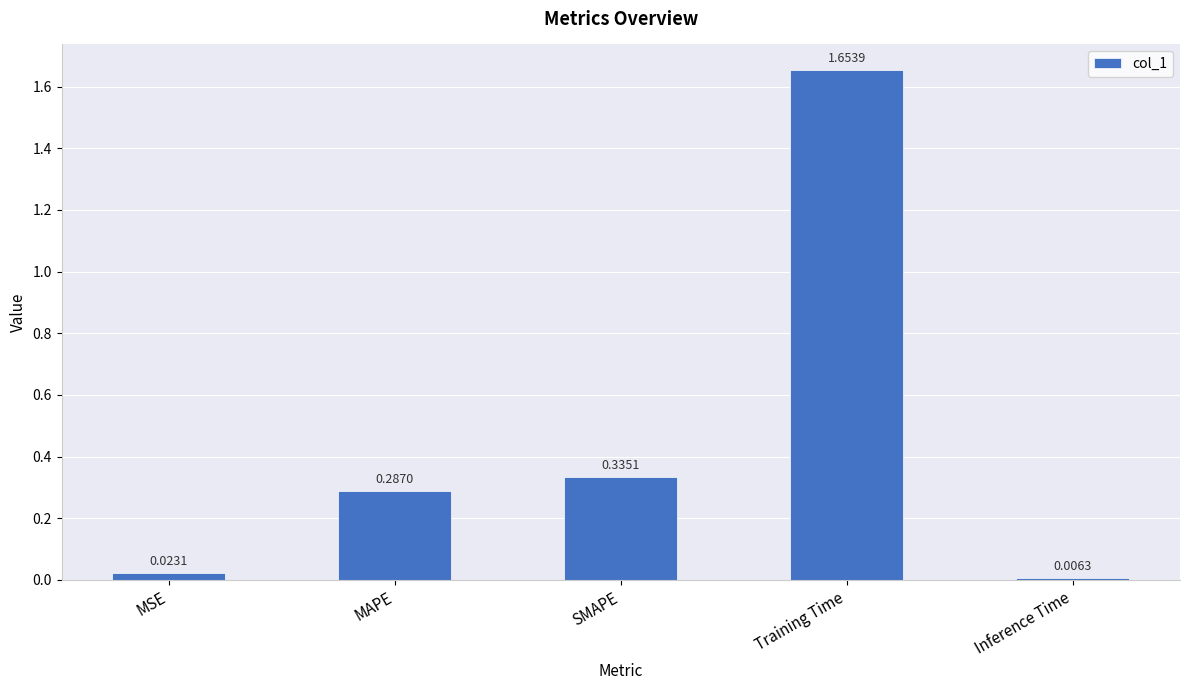

Are the bars grouped side by side (vs. stacked)?

No